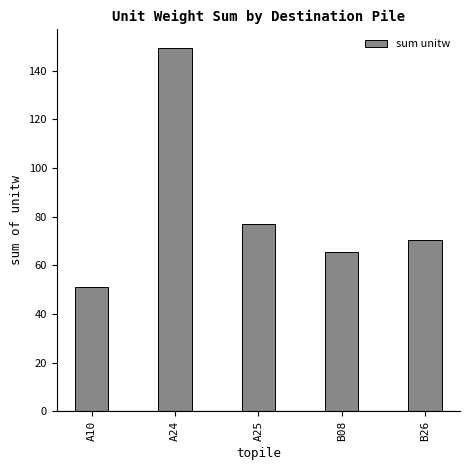

What is the minimum value shown in the chart?

51.3